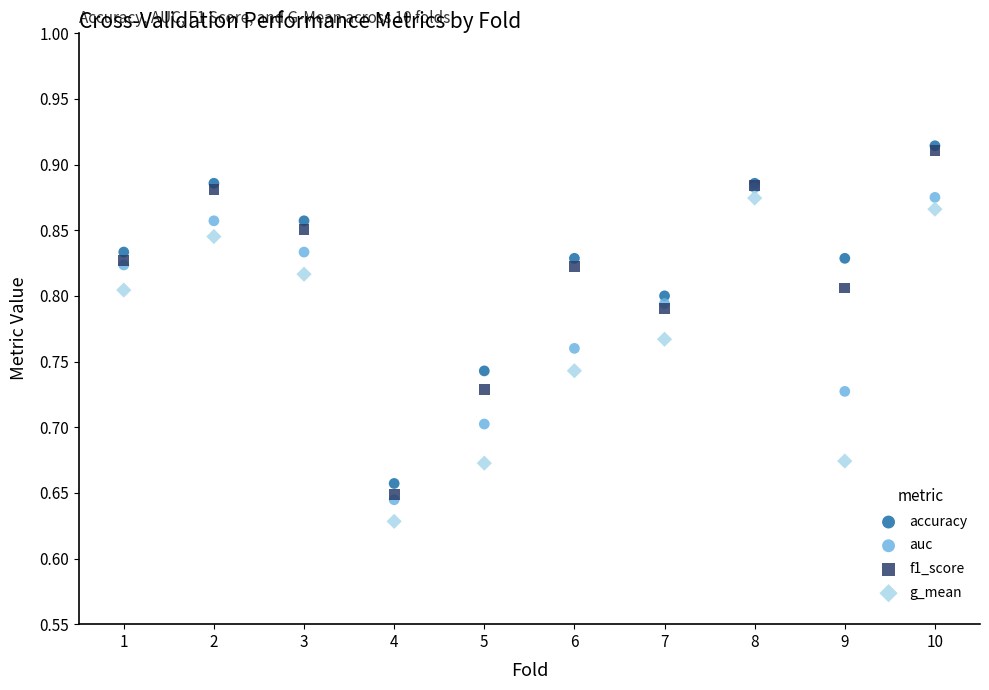

What are all the series names shown in the legend?

accuracy, auc, f1_score, g_mean